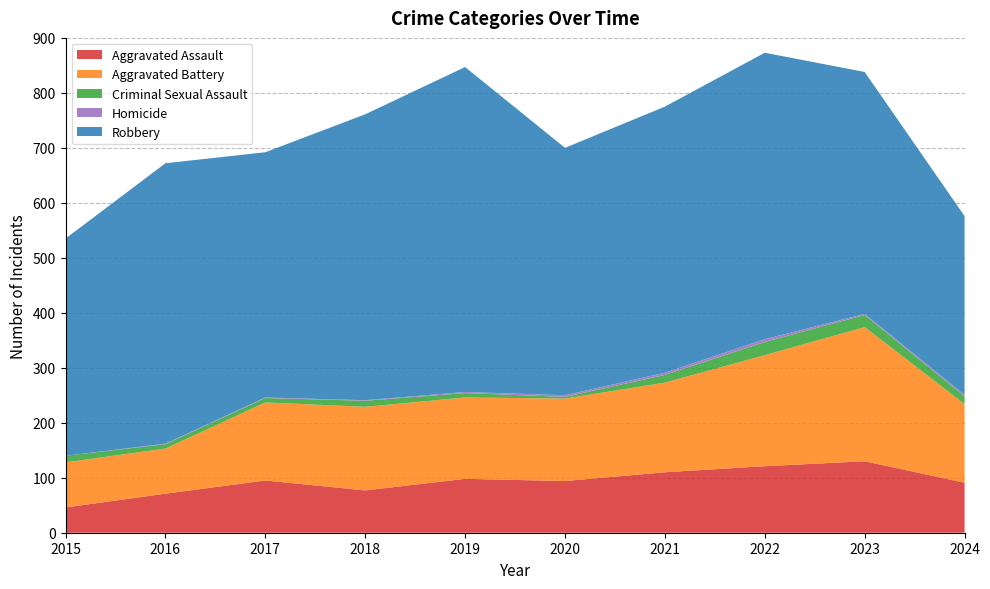

Reading right to left, what are all the values shown in this chart?

Aggravated Assault: 2024=91	2023=130	2022=121	2021=110	2020=94	2019=98	2018=77	2017=95	2016=71	2015=46
Aggravated Battery: 2024=143	2023=244	2022=202	2021=163	2020=150	2019=148	2018=152	2017=142	2016=82	2015=82
Criminal Sexual Assault: 2024=14	2023=22	2022=24	2021=14	2020=3	2019=8	2018=11	2017=8	2016=8	2015=12
Homicide: 2024=3	2023=2	2022=5	2021=4	2020=3	2019=2	2018=1	2017=1	2016=1	2015=0
Robbery: 2024=325	2023=440	2022=521	2021=484	2020=450	2019=591	2018=520	2017=446	2016=510	2015=395